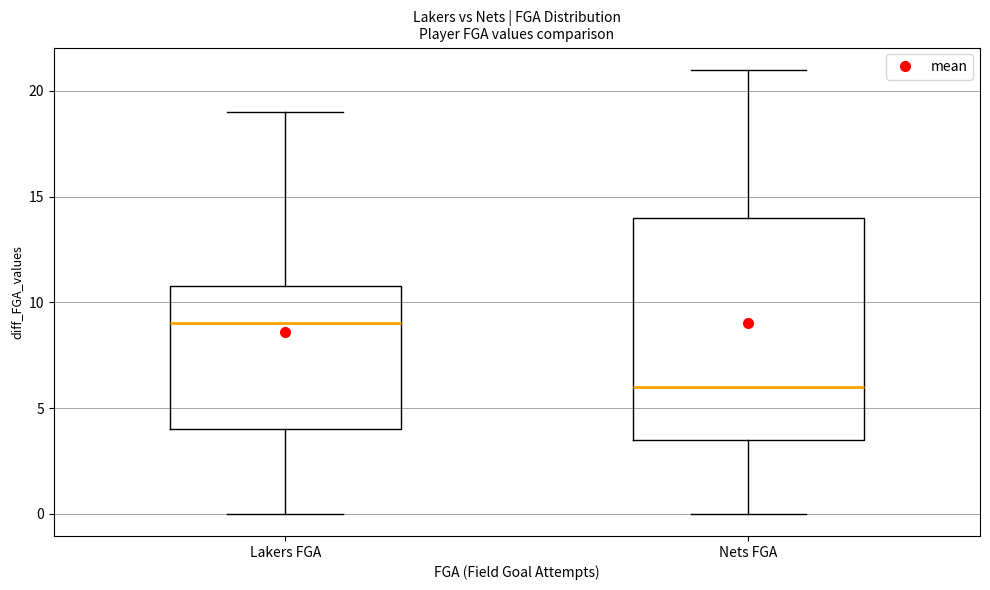

Reading left to right, read every box against the y-axis: the position of its median line, the range the box covers, and the ends of its whiskers. The values are not printed on the chart, so give them approximately, as read against the axis.

Lakers FGA: median 9.0, box 4.0 to 11.0, whiskers 0.0 to 19.0
Nets FGA: median 6.0, box 3.5 to 14.0, whiskers 0.0 to 21.0